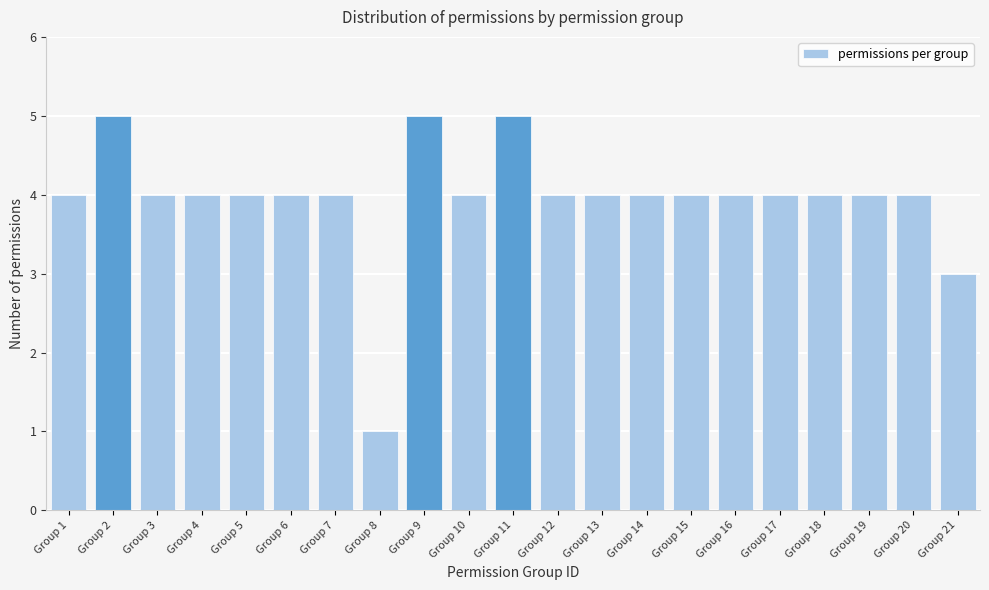

Reading left to right, list all the values displayed in this chart.

4	5	4	4	4	4	4	1	5	4	5	4	4	4	4	4	4	4	4	4	3